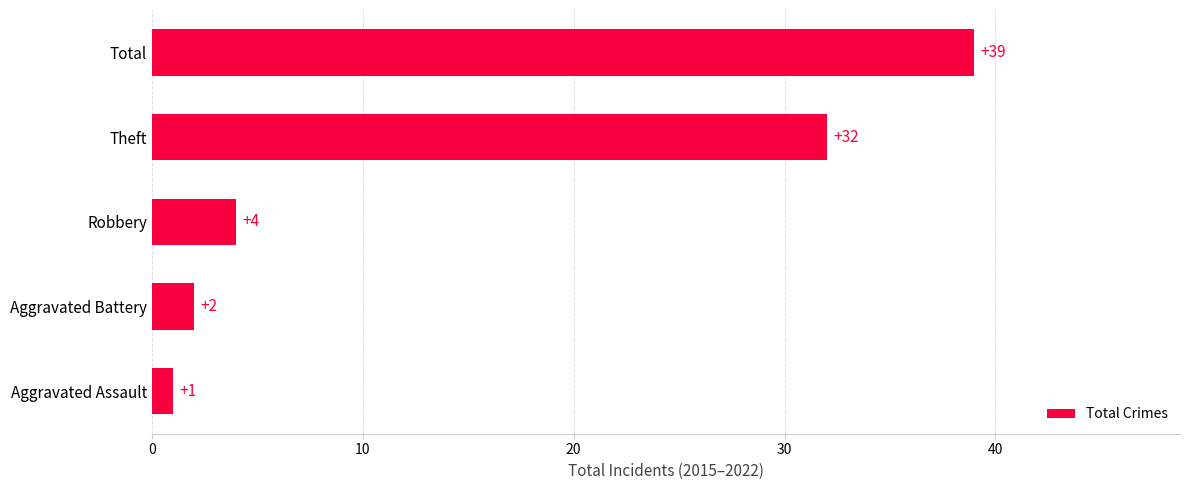

Reading top to bottom, extract all data points from this chart.

39	32	4	2	1